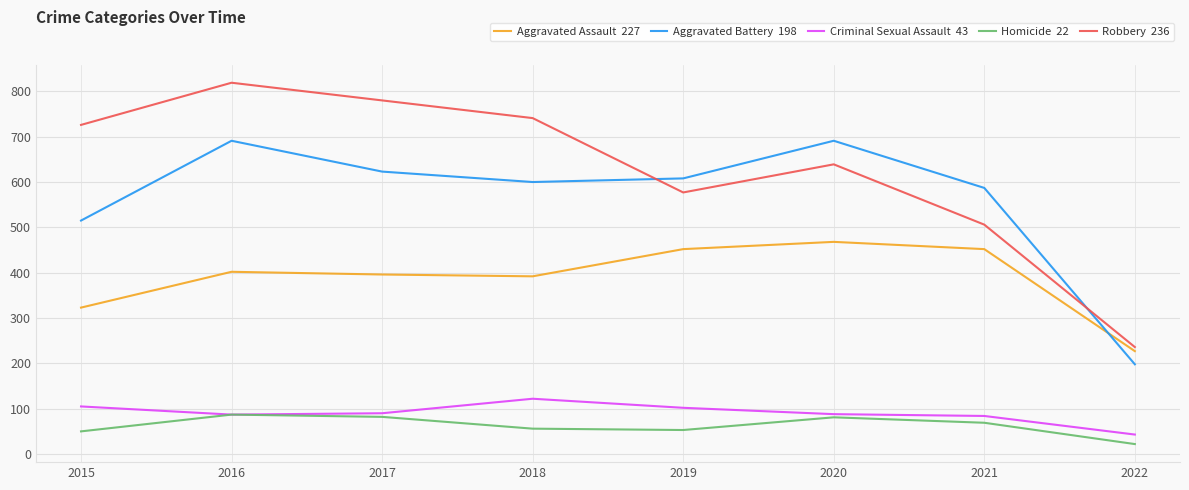

What is the spread (max minus min) of values at 2017?

698